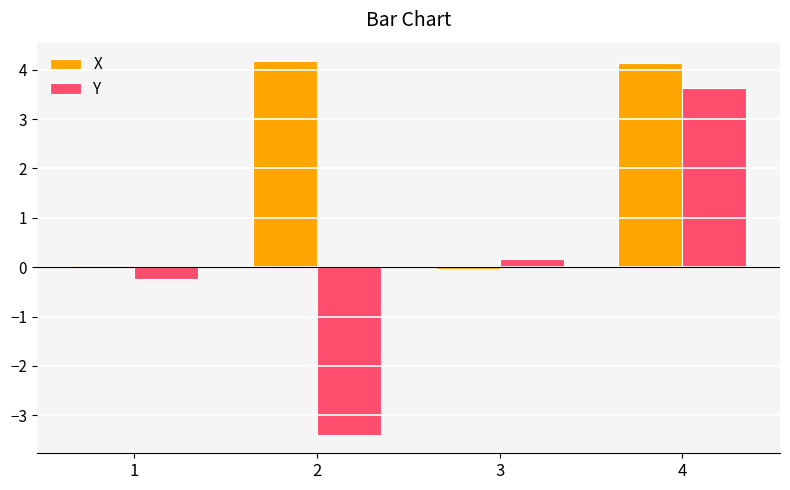

How many positive values does the X series have?

3